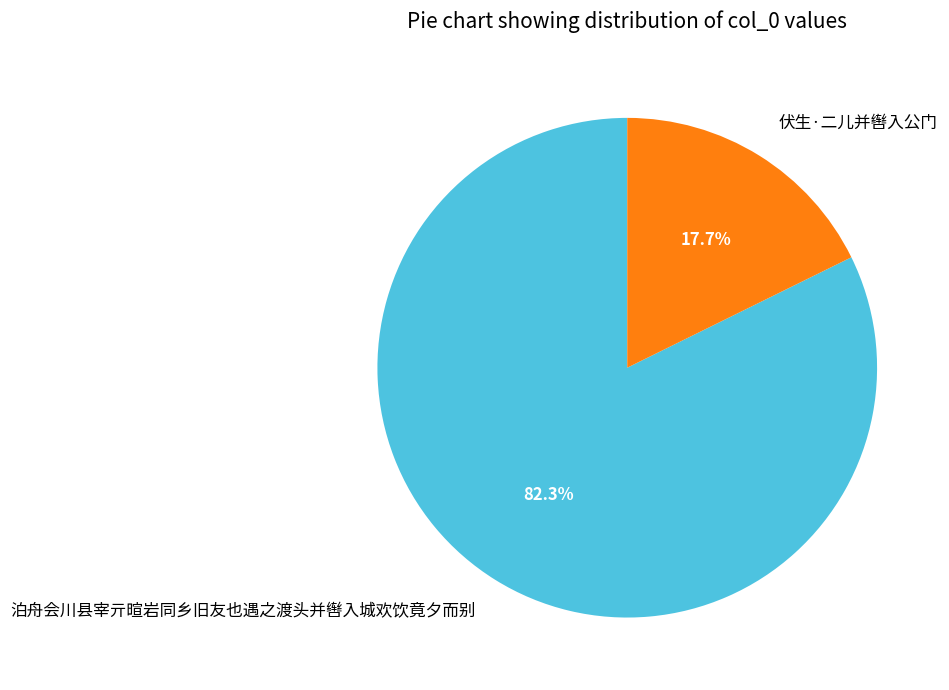

Which has a higher value, 泊舟会川县宰亓暄岩同乡旧友也遇之渡头并辔入城欢饮竟夕而别 or 伏生·二儿并辔入公门?

泊舟会川县宰亓暄岩同乡旧友也遇之渡头并辔入城欢饮竟夕而别